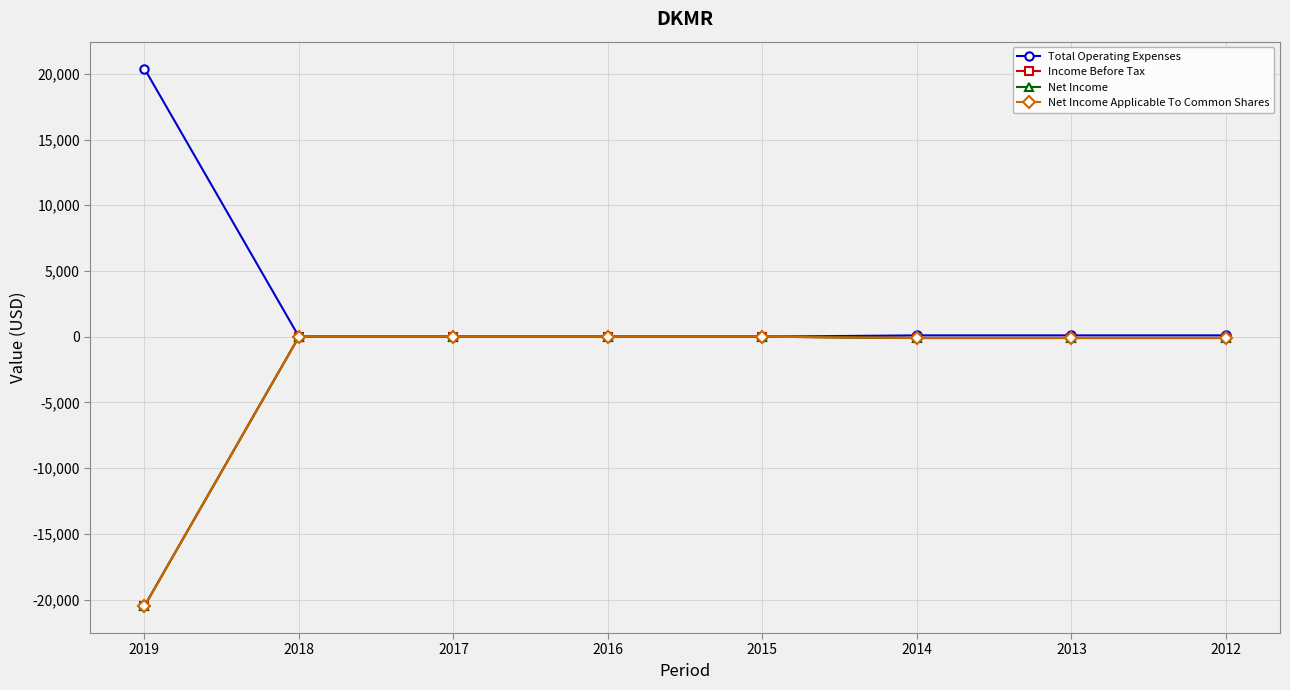

True or false: Net Income and Total Operating Expenses intersect in this chart.

False